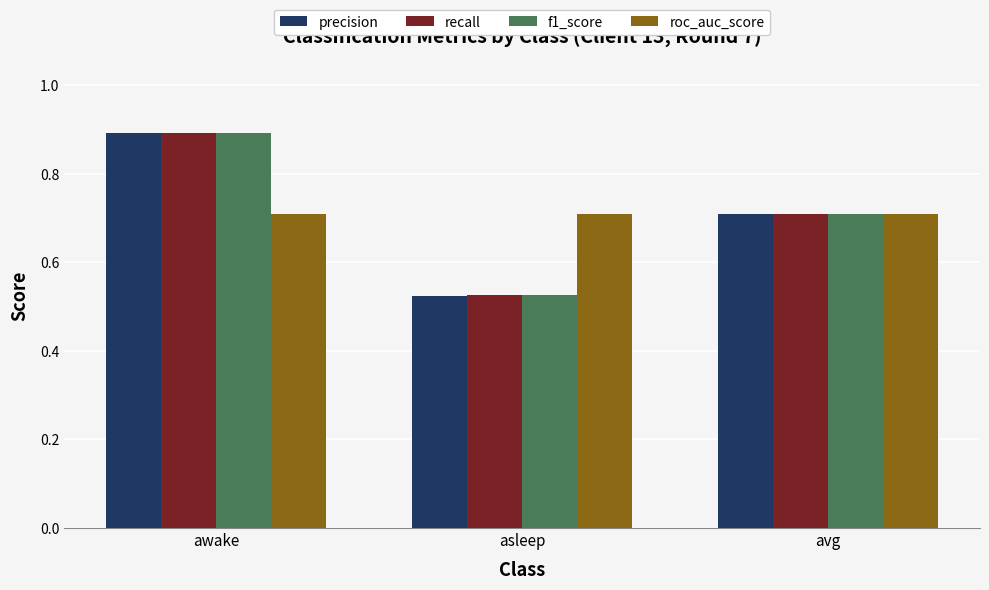

What is the sum of all precision values?

2.1